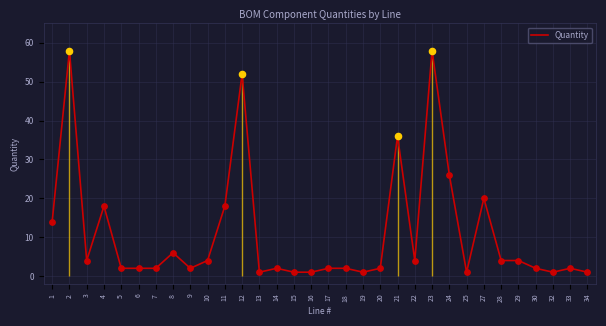

What is the ratio of the value at 6 to the value at 10?

0.5